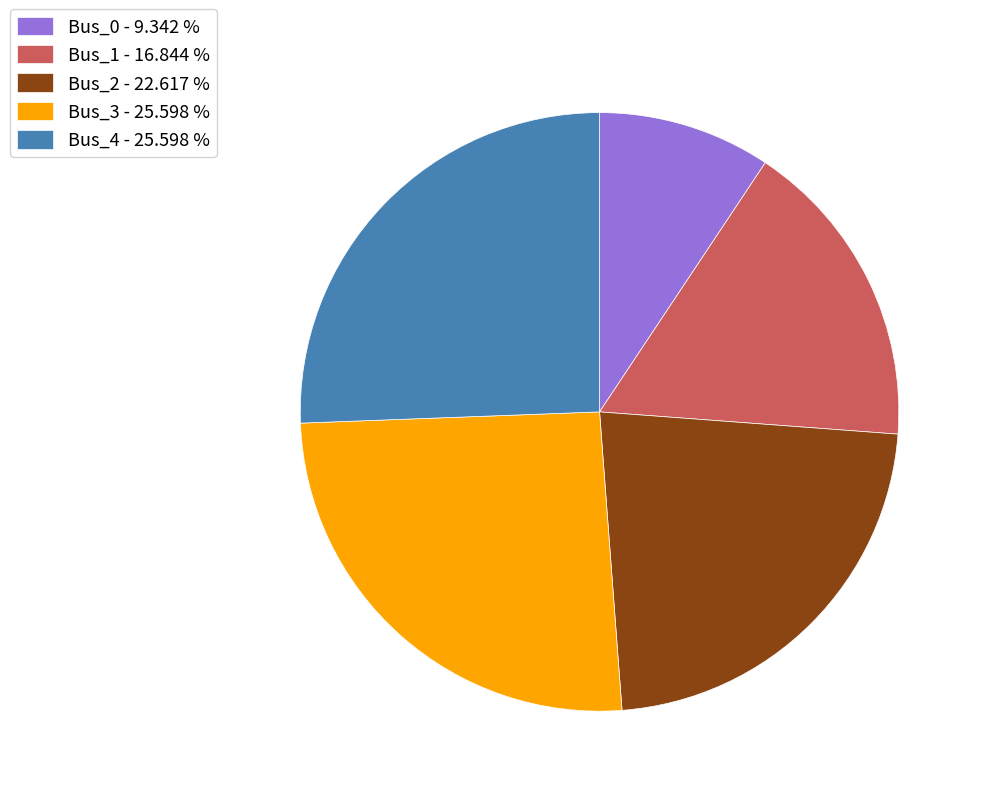

Between Bus_0 - 9.342 % and Bus_3 - 25.598 %, which is larger?

Bus_3 - 25.598 %